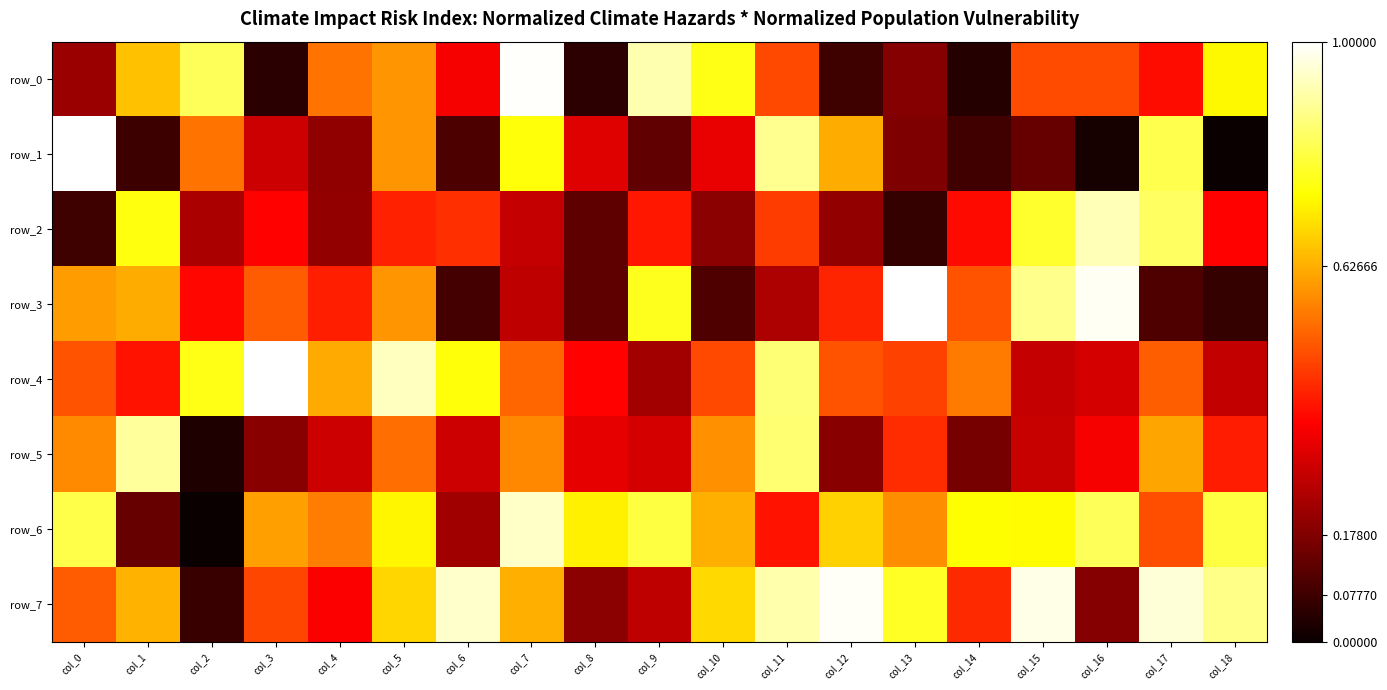

Which series has the largest range (max minus min)?

row_1